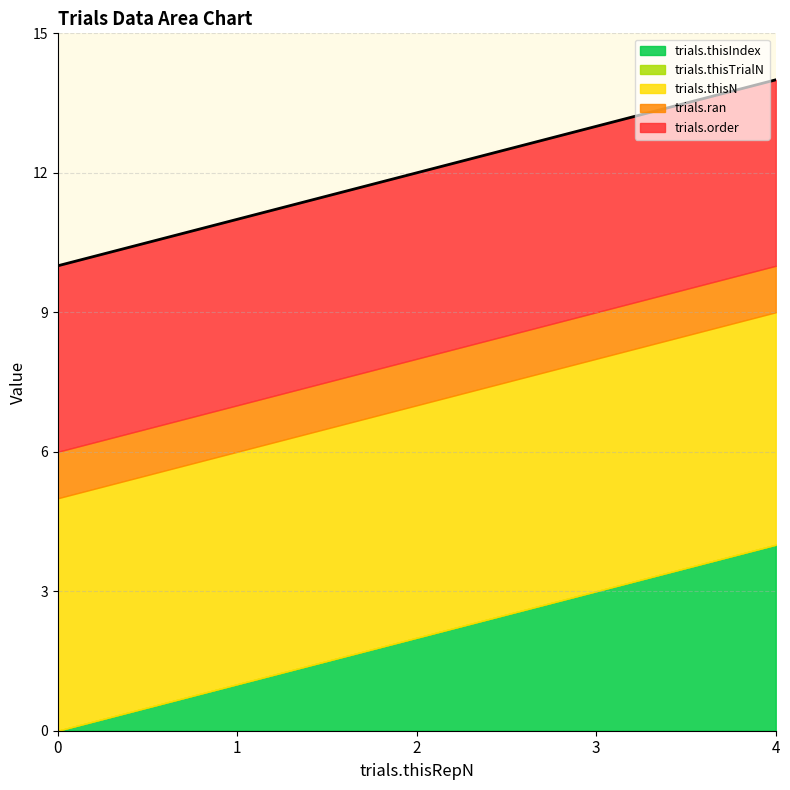

At 1, list the series in order from smallest to largest.

trials.thisTrialN, trials.thisIndex, trials.ran, trials.order, trials.thisN